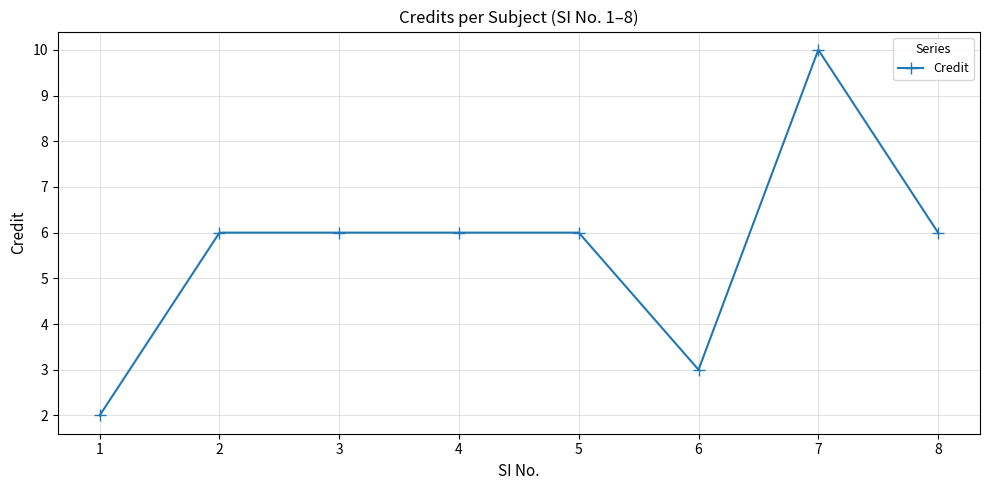

Approximately how many times larger is the value at 1 compared to 6?

0.7